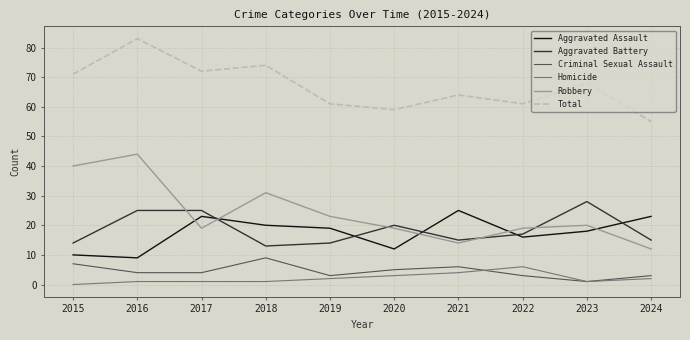

What is the total value across all series at 2024?

110